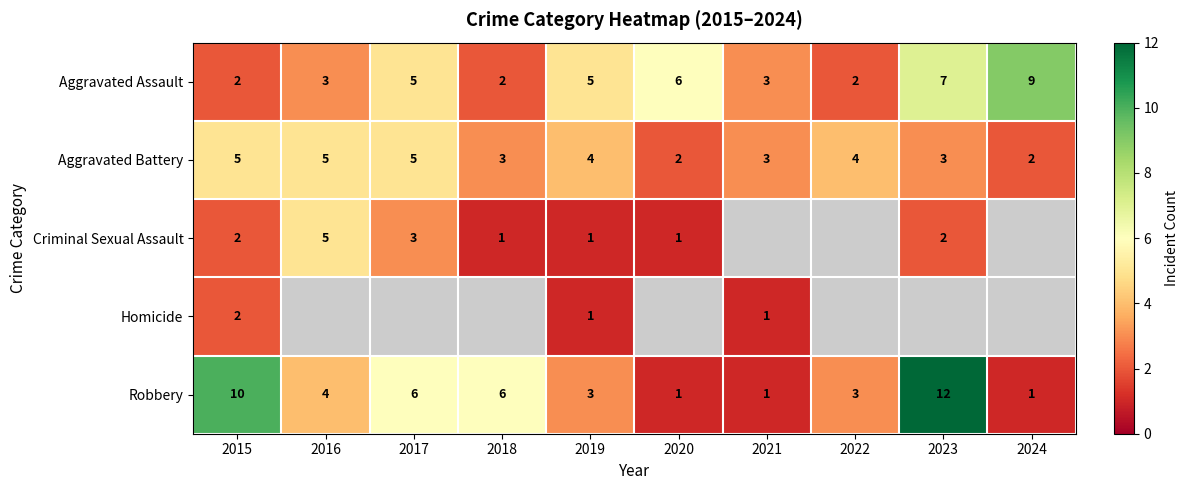

What is the approximate value of Aggravated Battery at 2023?

3